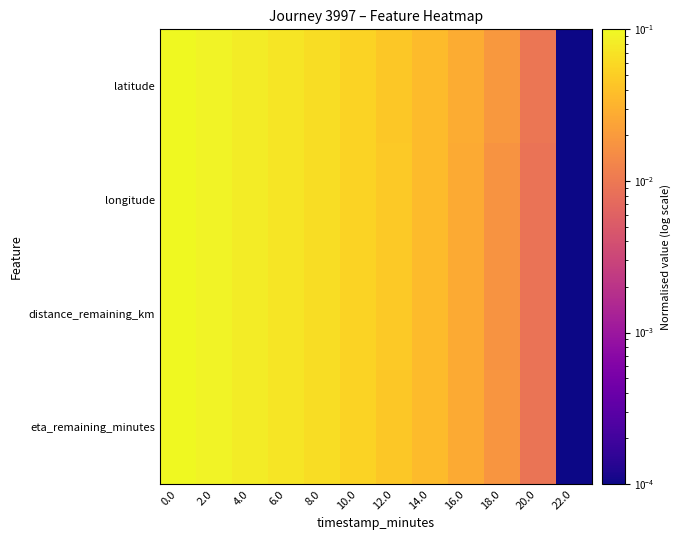

Reading right to left, extract all data points from this chart.

latitude: 22.0=0.0	20.0=0.0	18.0=0.0	16.0=0.0	14.0=0.0	12.0=0.0	10.0=0.1	8.0=0.1	6.0=0.1	4.0=0.1	2.0=0.1	0.0=0.1
longitude: 22.0=0.0	20.0=0.0	18.0=0.0	16.0=0.0	14.0=0.0	12.0=0.0	10.0=0.1	8.0=0.1	6.0=0.1	4.0=0.1	2.0=0.1	0.0=0.1
distance_remaining_km: 22.0=0.0	20.0=0.0	18.0=0.0	16.0=0.0	14.0=0.0	12.0=0.0	10.0=0.1	8.0=0.1	6.0=0.1	4.0=0.1	2.0=0.1	0.0=0.1
eta_remaining_minutes: 22.0=0.0	20.0=0.0	18.0=0.0	16.0=0.0	14.0=0.0	12.0=0.0	10.0=0.1	8.0=0.1	6.0=0.1	4.0=0.1	2.0=0.1	0.0=0.1